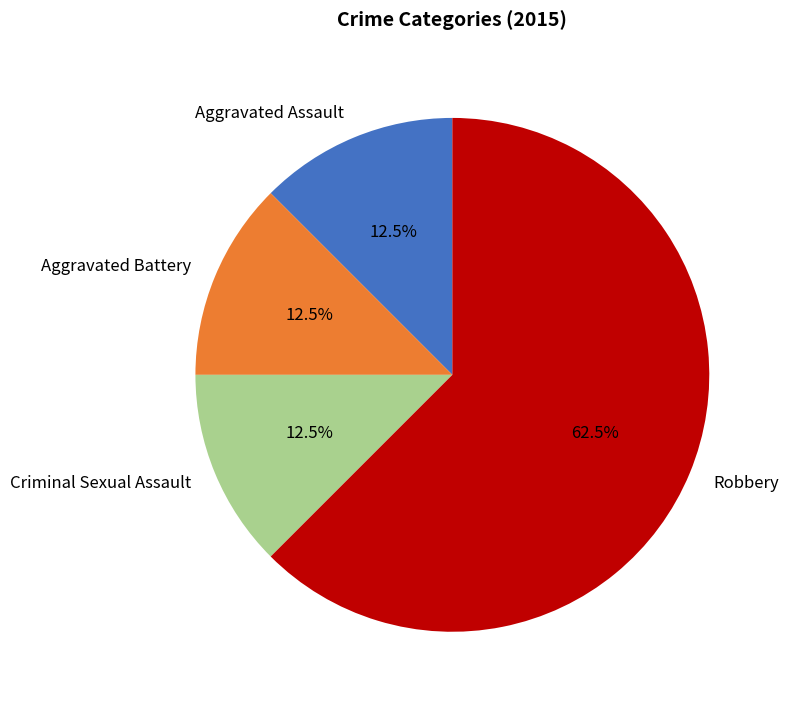

How many slices are in this pie chart?

4